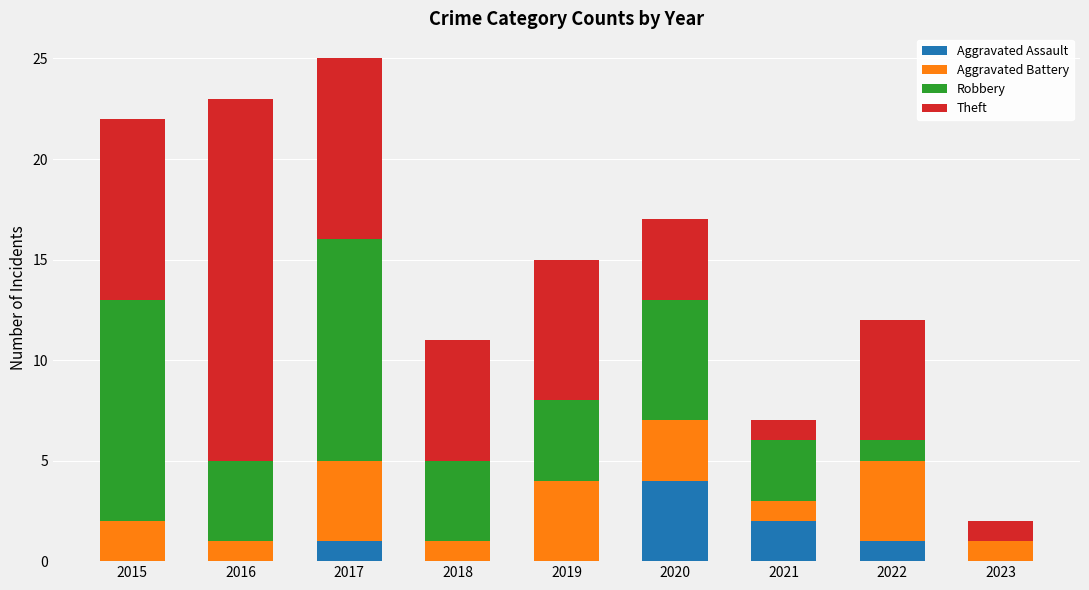

How many categories are shown in the chart?

9